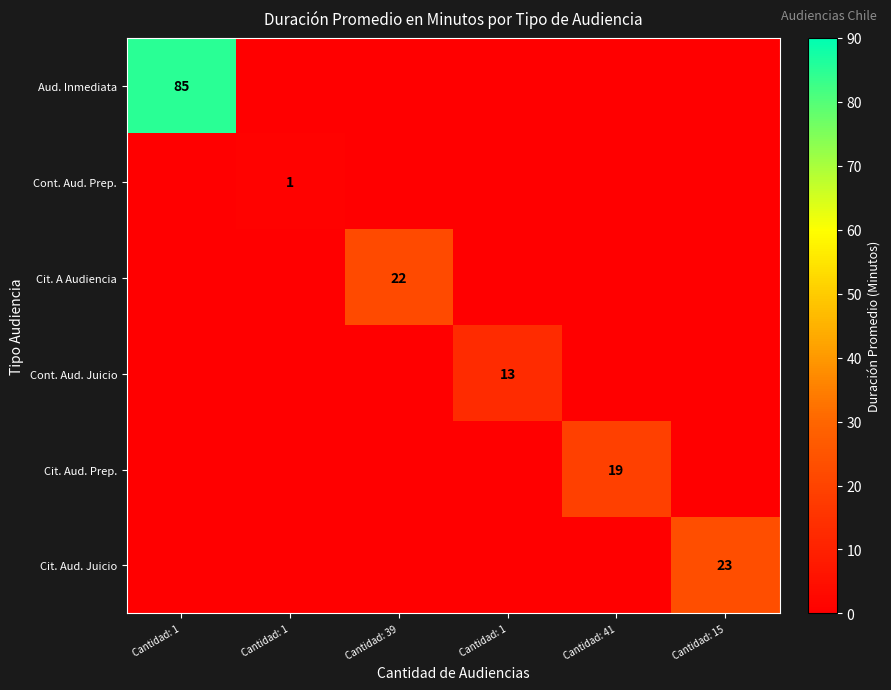

How many values in Cit. Aud. Prep. are above zero?

1